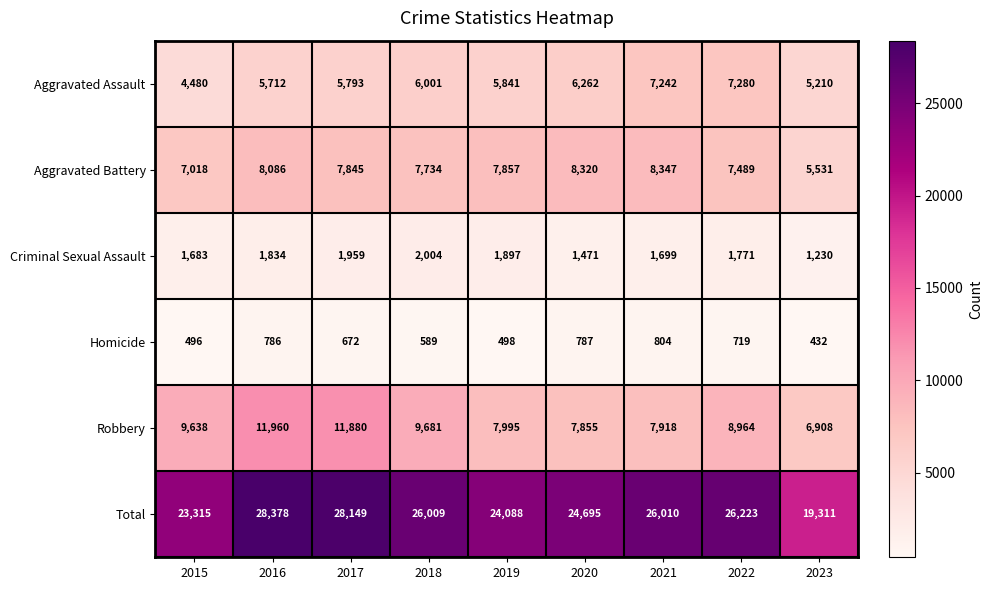

Where is Aggravated Battery nearest to the value 6939?

2015